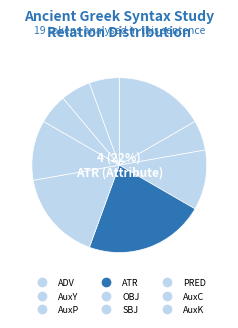

Is it true that AuxY is 6% of the pie?

True